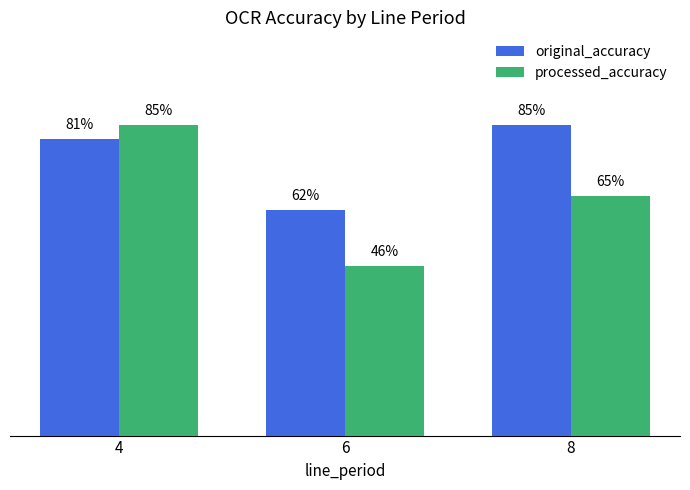

Reading left to right, transcribe all the data shown in this chart.

original_accuracy: 0.8	0.6	0.8
processed_accuracy: 0.8	0.5	0.7